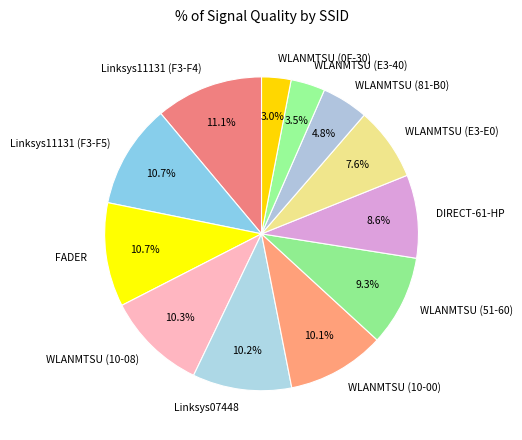

Which slice is the smallest?

WLANMTSU (0F-30)